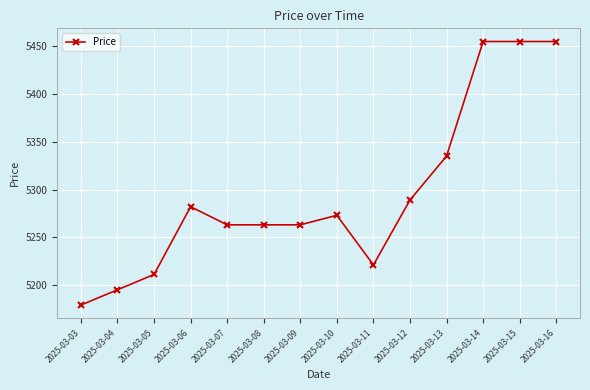

Reading right to left, list all the values displayed in this chart.

5455	5455	5455	5335	5289	5221	5273	5263	5263	5263	5282	5211	5195	5179